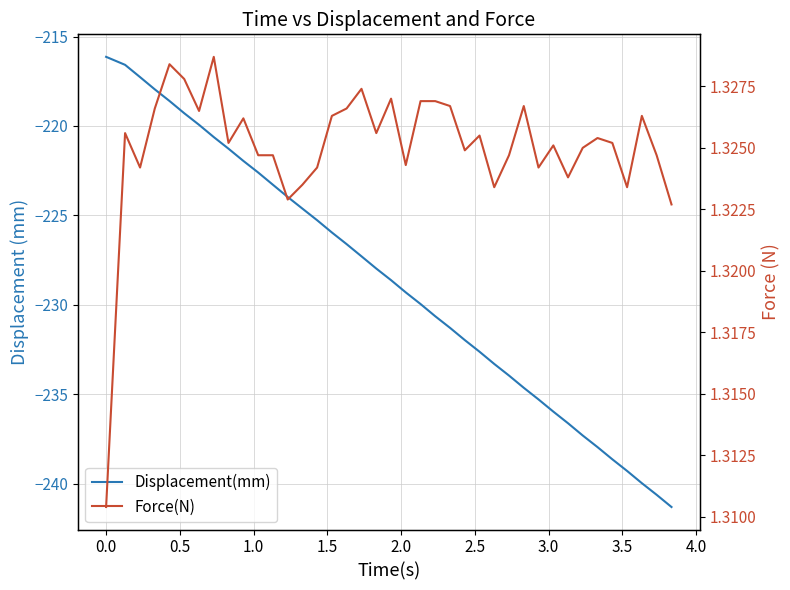

Reading left to right, list all the values displayed in this chart.

Displacement(mm): -216.1	-216.6	-217.3	-218.0	-218.6	-219.3	-219.9	-220.6	-221.3	-222.0	-222.6	-223.3	-224.0	-224.6	-225.3	-226.0	-226.6	-227.3	-228.0	-228.6	-229.3	-230.0	-230.6	-231.3	-232.0	-232.6	-233.3	-234.0	-234.6	-235.3	-236.0	-236.6	-237.3	-238.0	-238.6	-239.3	-240.0	-240.6	-241.3
Force(N): 1.3	1.3	1.3	1.3	1.3	1.3	1.3	1.3	1.3	1.3	1.3	1.3	1.3	1.3	1.3	1.3	1.3	1.3	1.3	1.3	1.3	1.3	1.3	1.3	1.3	1.3	1.3	1.3	1.3	1.3	1.3	1.3	1.3	1.3	1.3	1.3	1.3	1.3	1.3